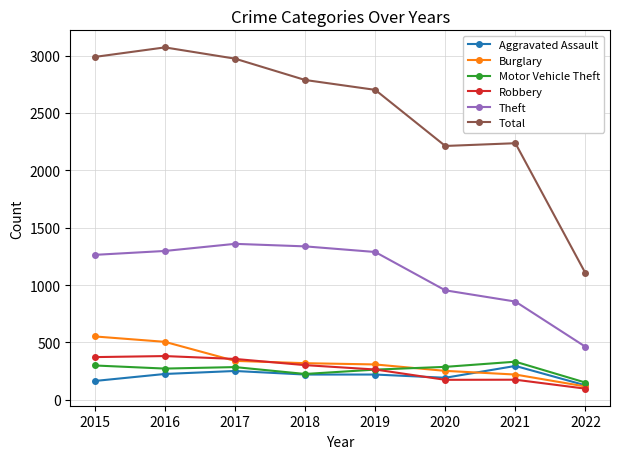

What is the sum of all Total values?

20071